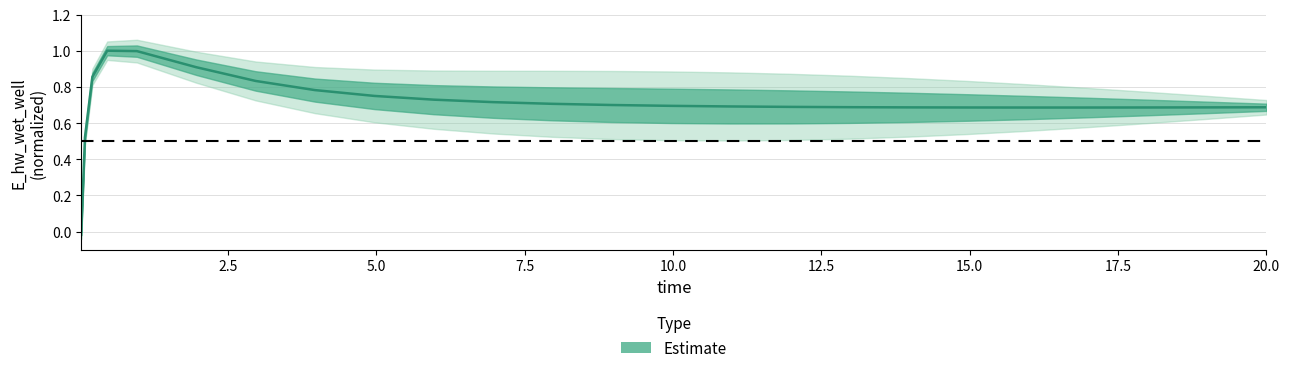

How many data points are above 0?

24